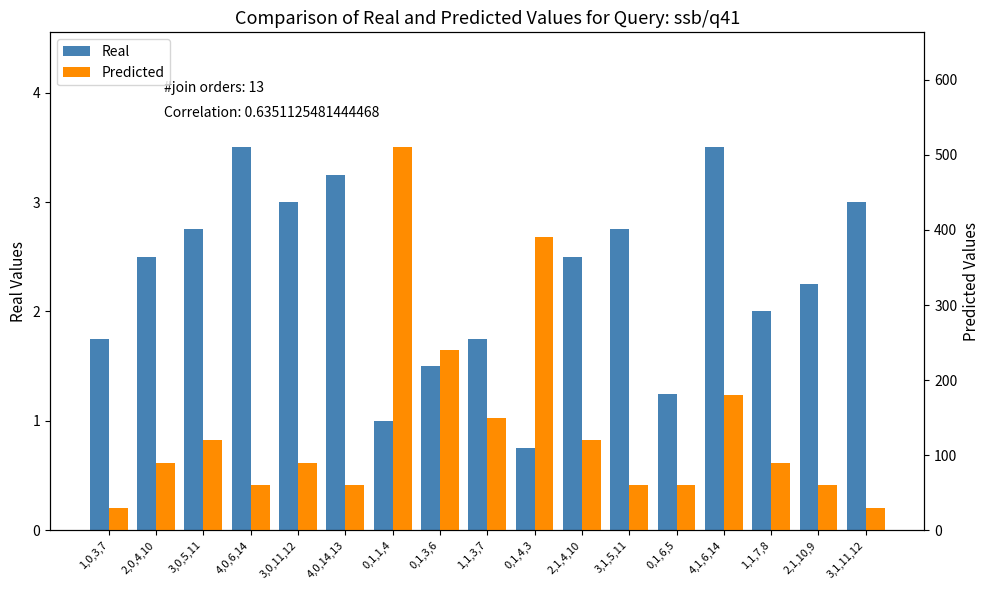

The value of Predicted at 2,1,4,10 is 194.5. True or false?

False